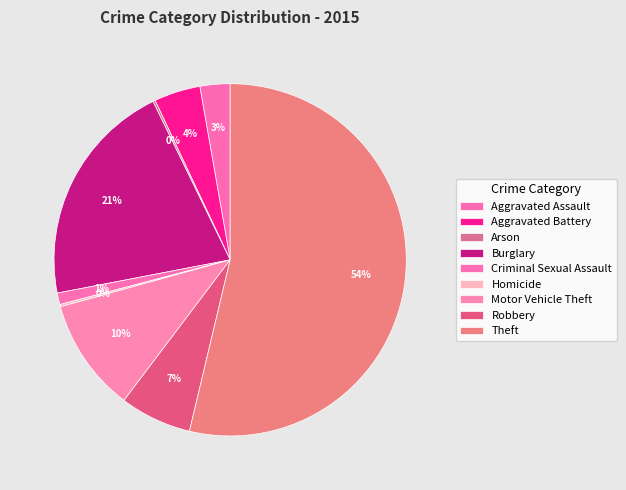

Does any single category account for the majority?

Yes